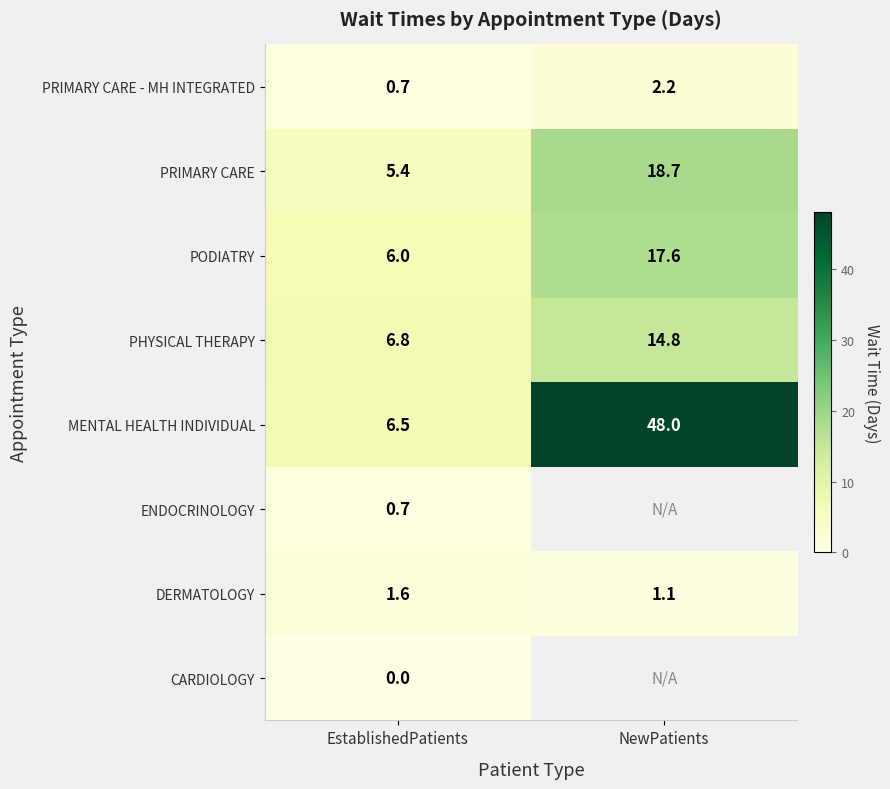

The value of PODIATRY at EstablishedPatients is 7.8. True or false?

False